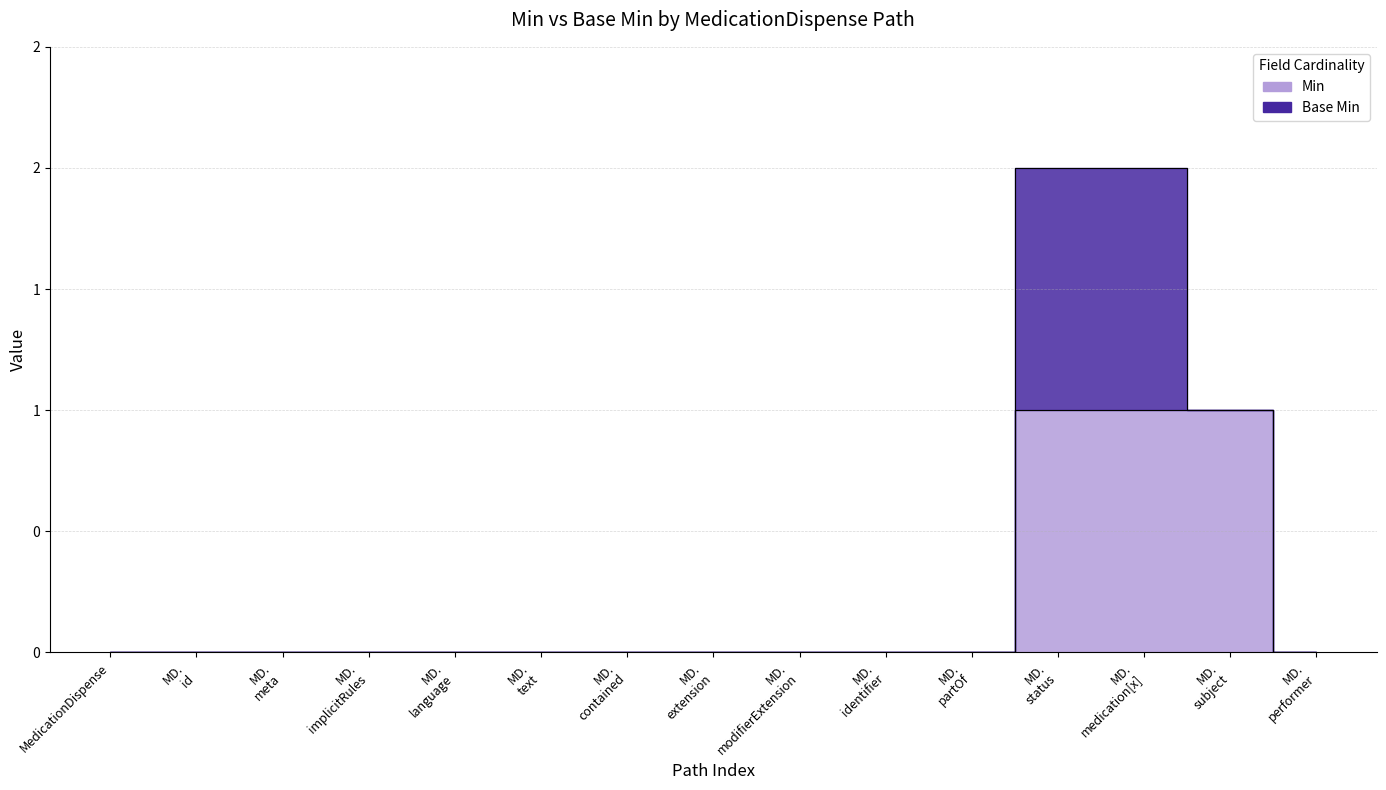

True or false: there are more than 2 points higher than both neighbors.

False